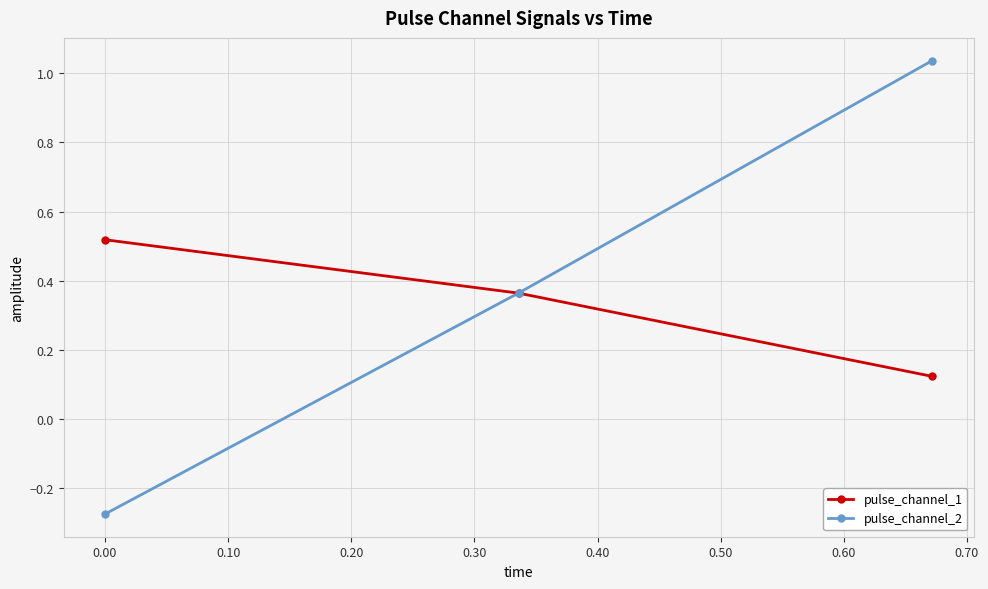

Which series has the largest range (max minus min)?

pulse_channel_2